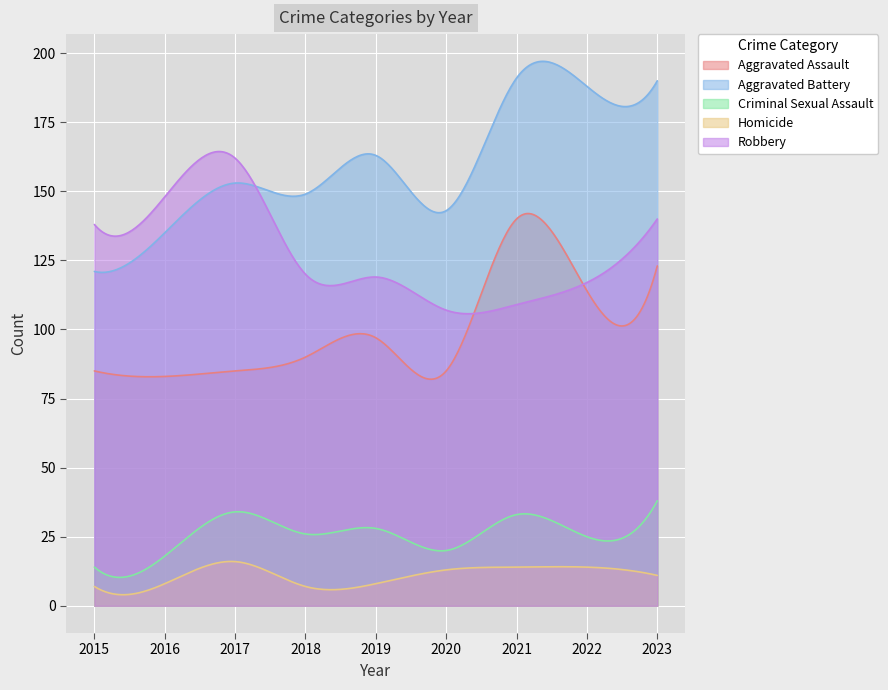

List the labels in order of Criminal Sexual Assault value, largest first.

2023, 2017, 2021, 2019, 2018, 2022, 2020, 2016, 2015